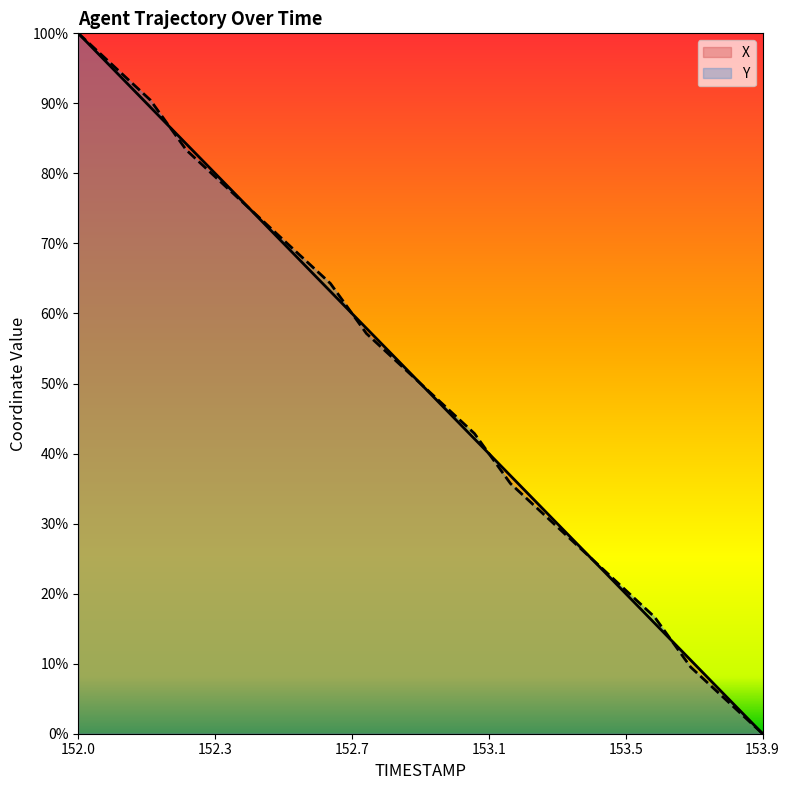

What is the value of the X point at the 3rd from the left?

89.5